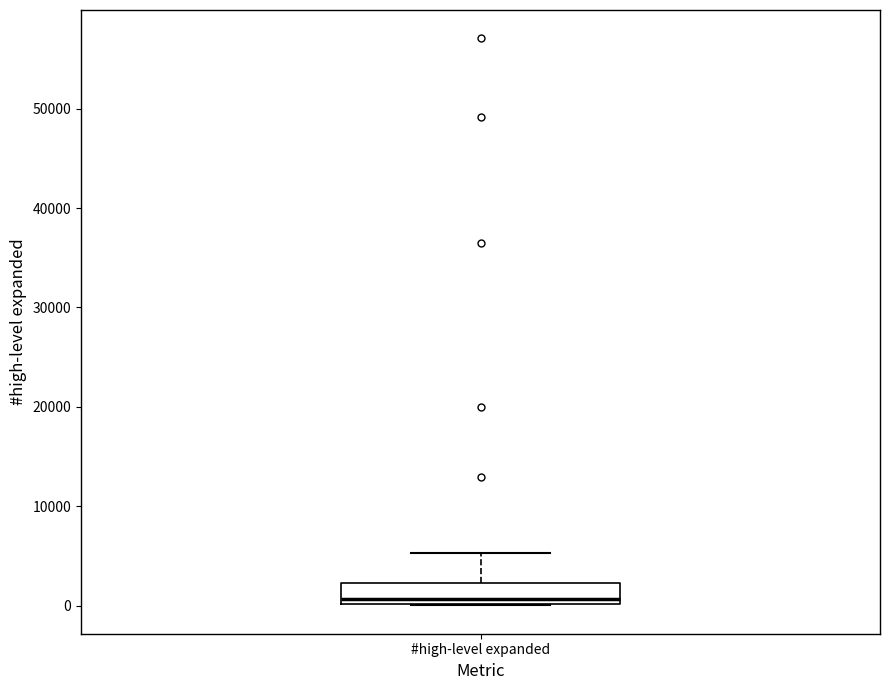

Read this box plot against the y-axis: the position of the median line, the range covered by the box, and the ends of both whiskers. The values are not printed on the chart, so give them approximately, as read against the axis.

median 1000, box 0 to 2000, whiskers 0 to 5000